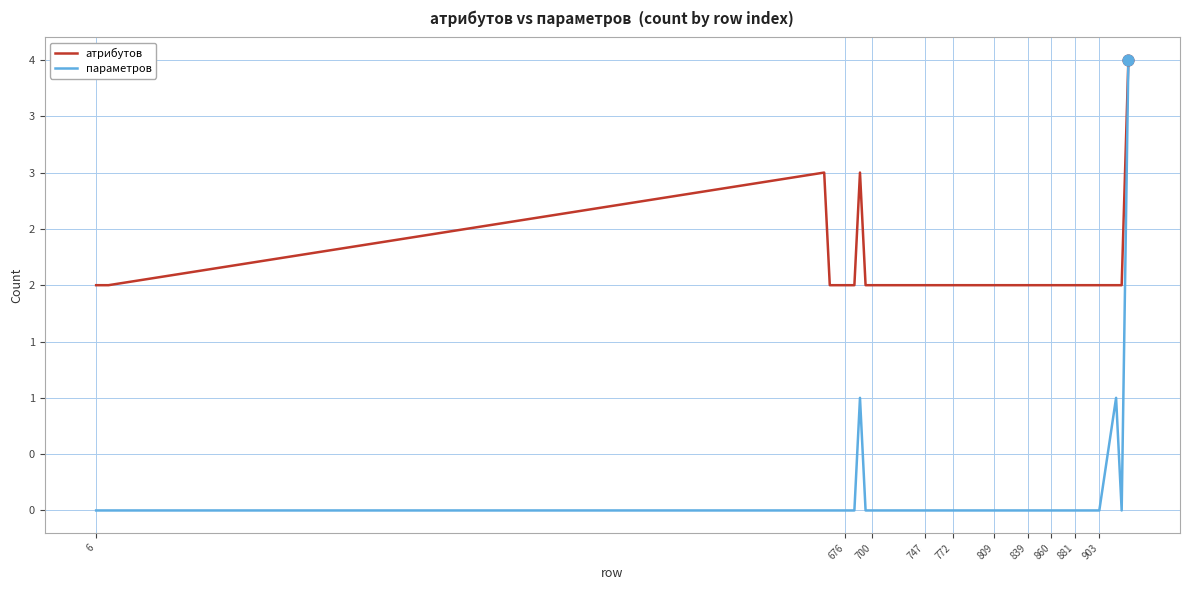

At how many categories does at least one series exceed 3?

1